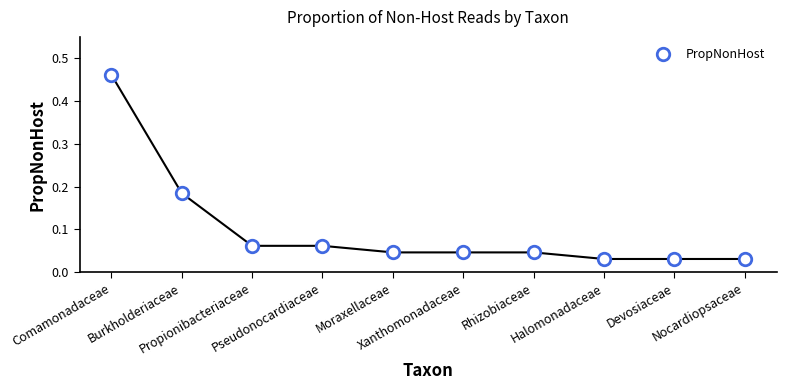

Which category has the highest value across all series?

Comamonadaceae